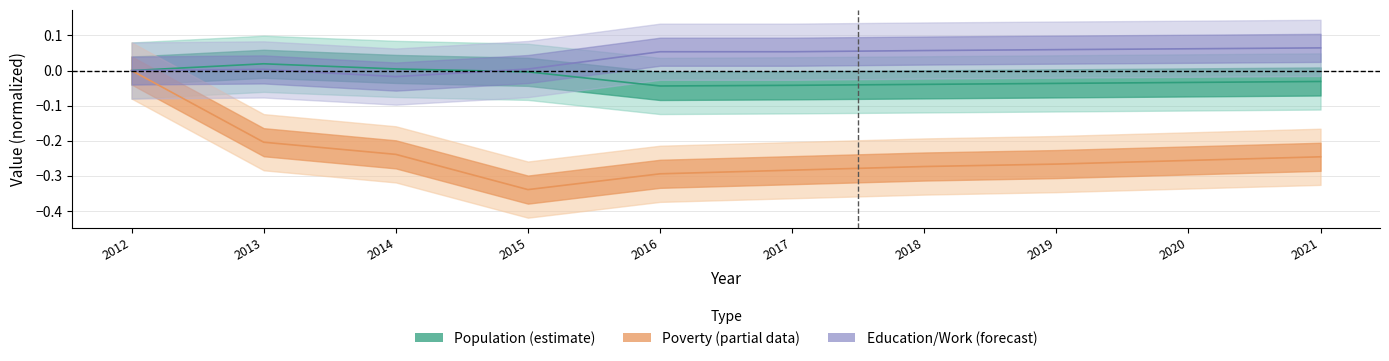

Which series changed the most between 2015 and 2017?

Poverty